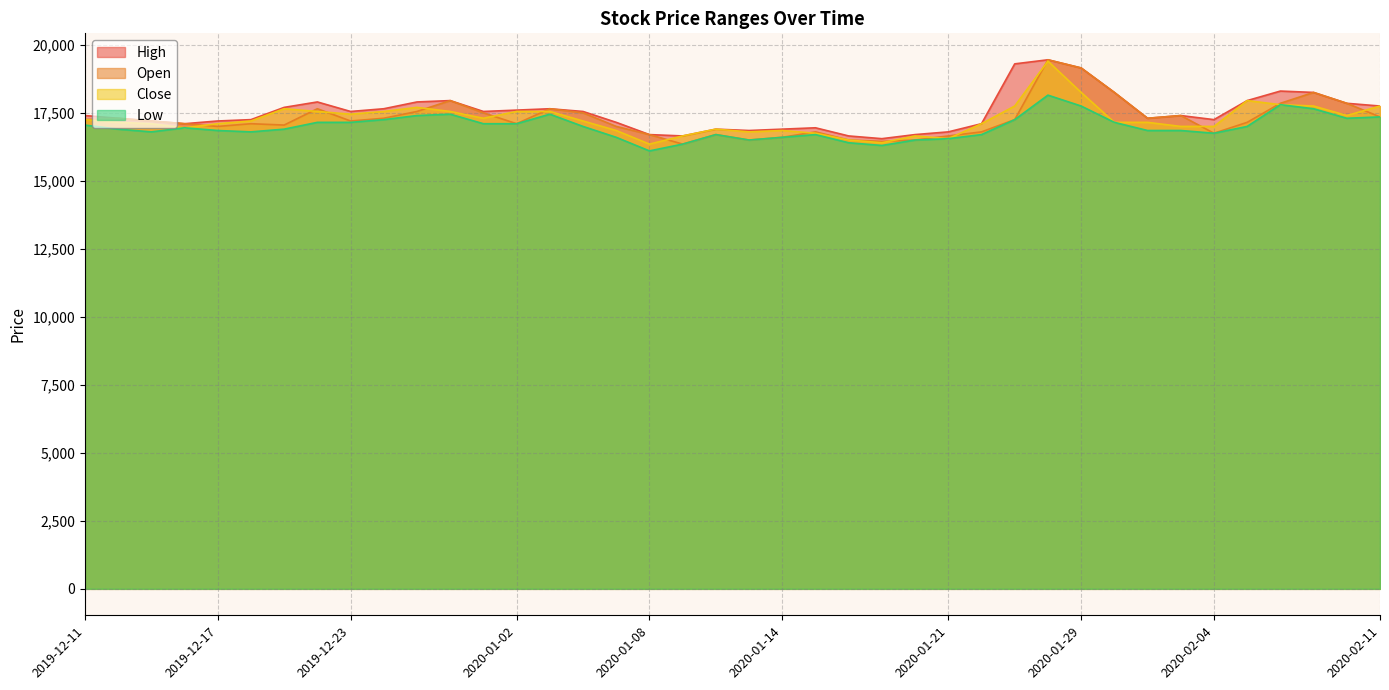

What is the label of the 33rd point from the right?

2019-12-20